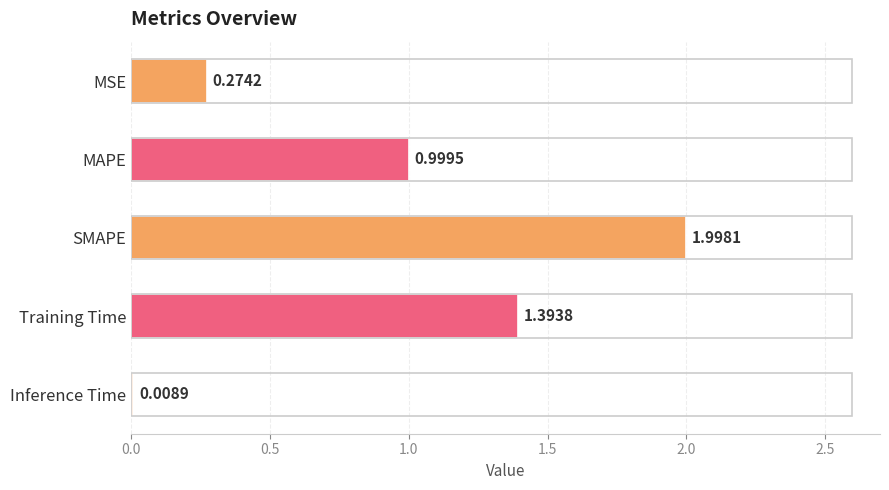

Approximately how many times larger is the value at Training Time compared to SMAPE?

0.7